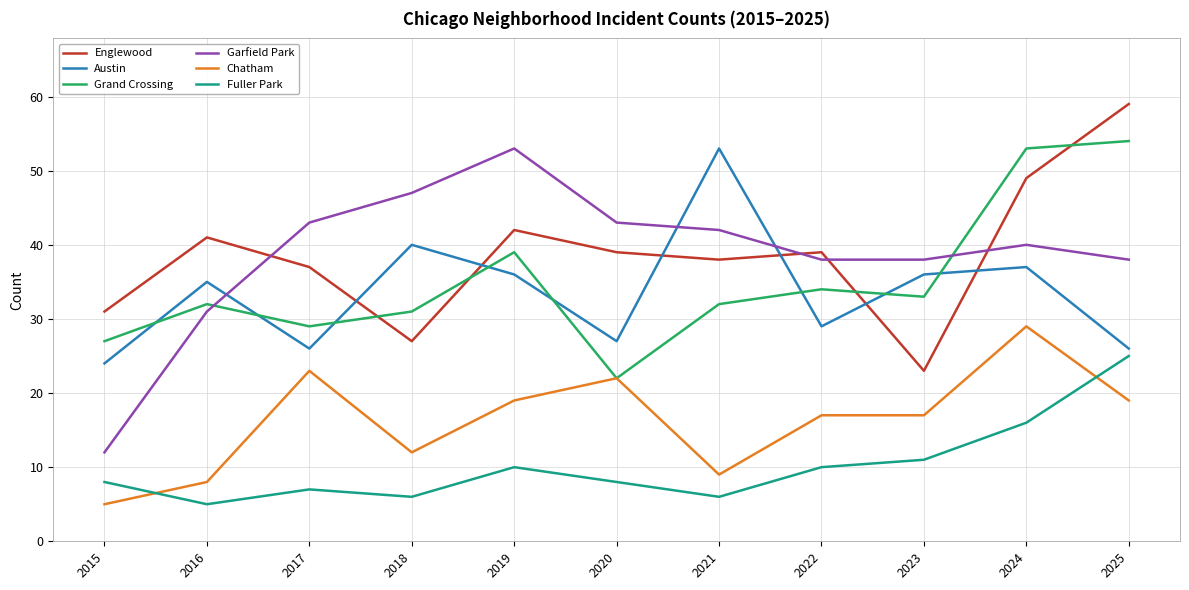

Which series changed the most between 2015 and 2017?

Garfield Park